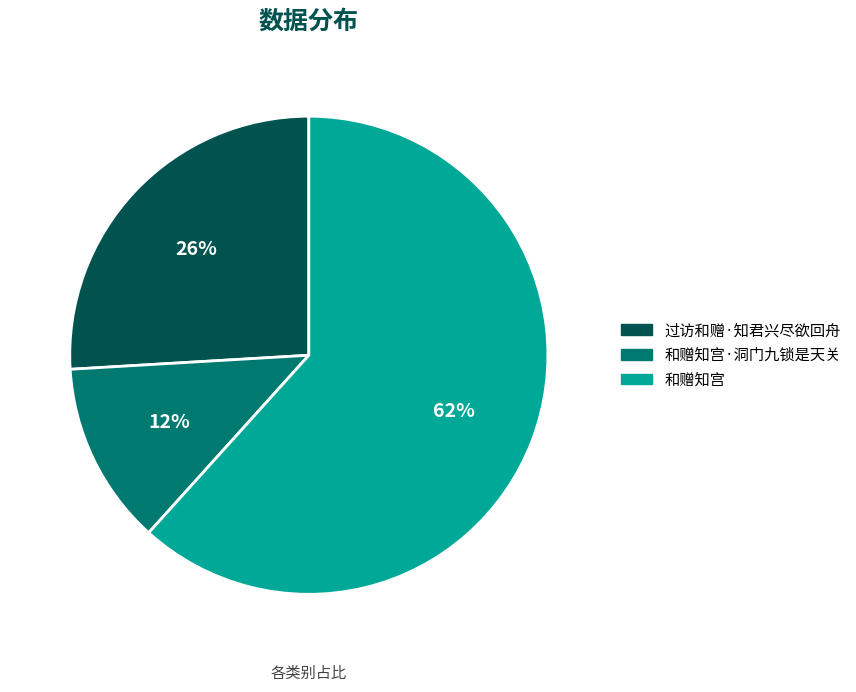

To the nearest percent, what is the combined percentage of 和赠知宫 and 和赠知宫·洞门九锁是天关?

74%